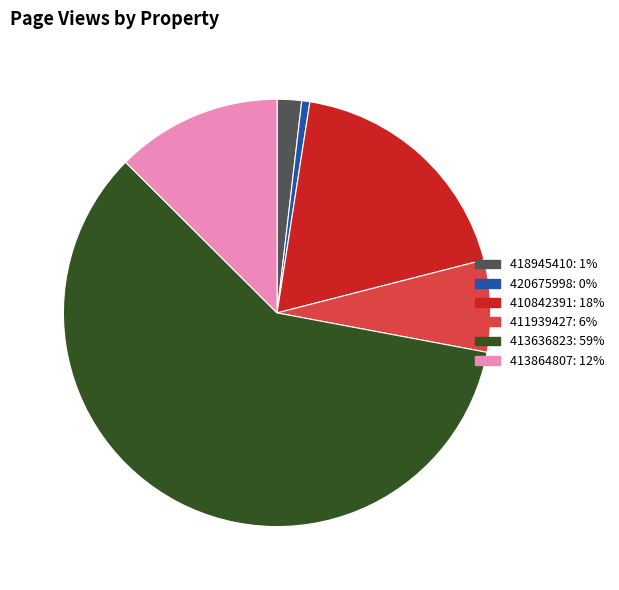

Which slice is the smallest?

420675998